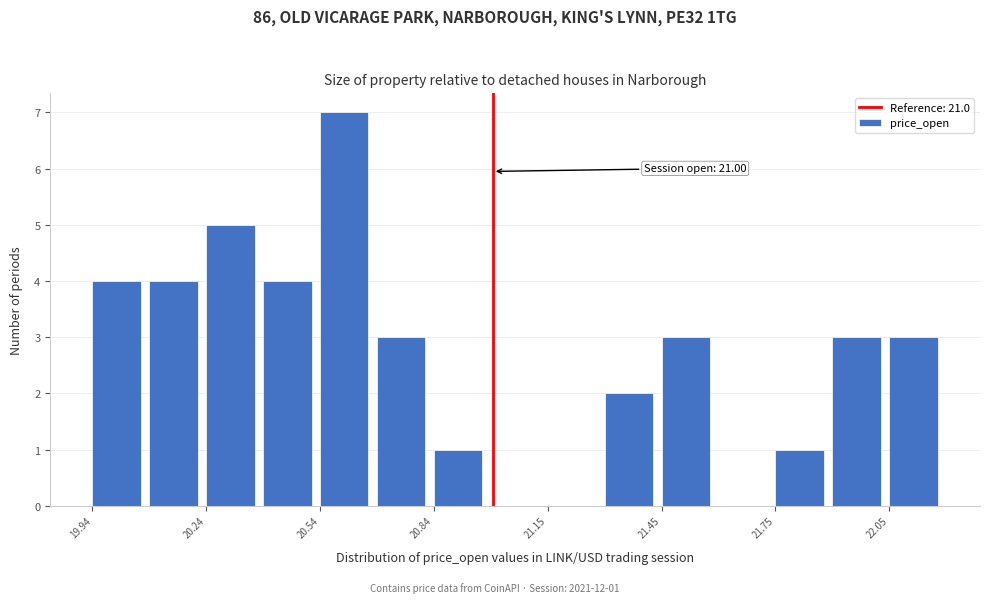

Read against the x-axis, roughly where is the centre of the tallest bar?

20.60